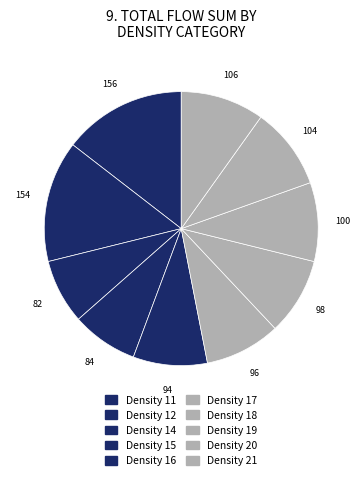

Count the number of slices in the pie.

10